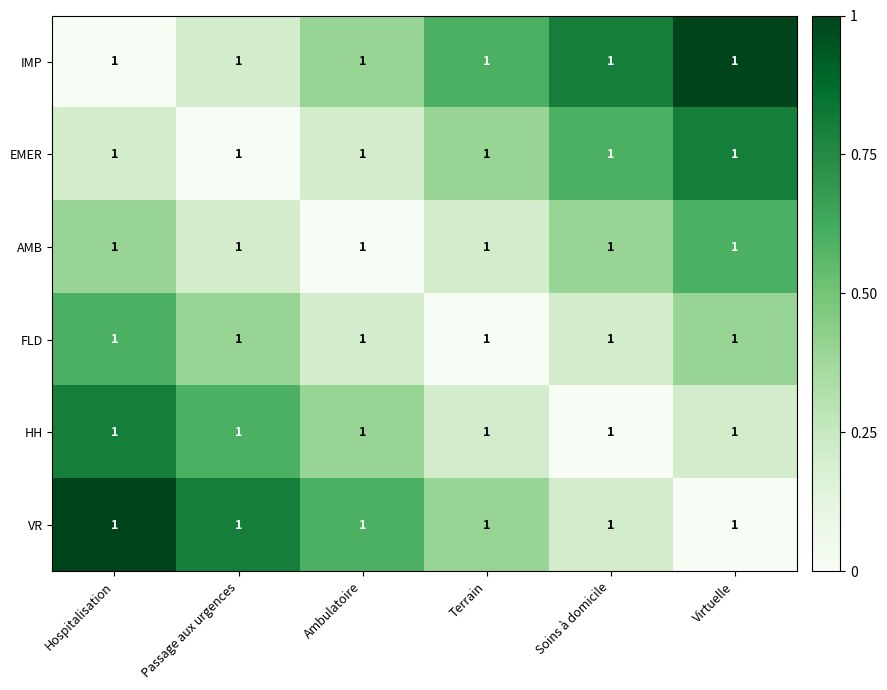

At which label does IMP reach its peak?

Virtuelle